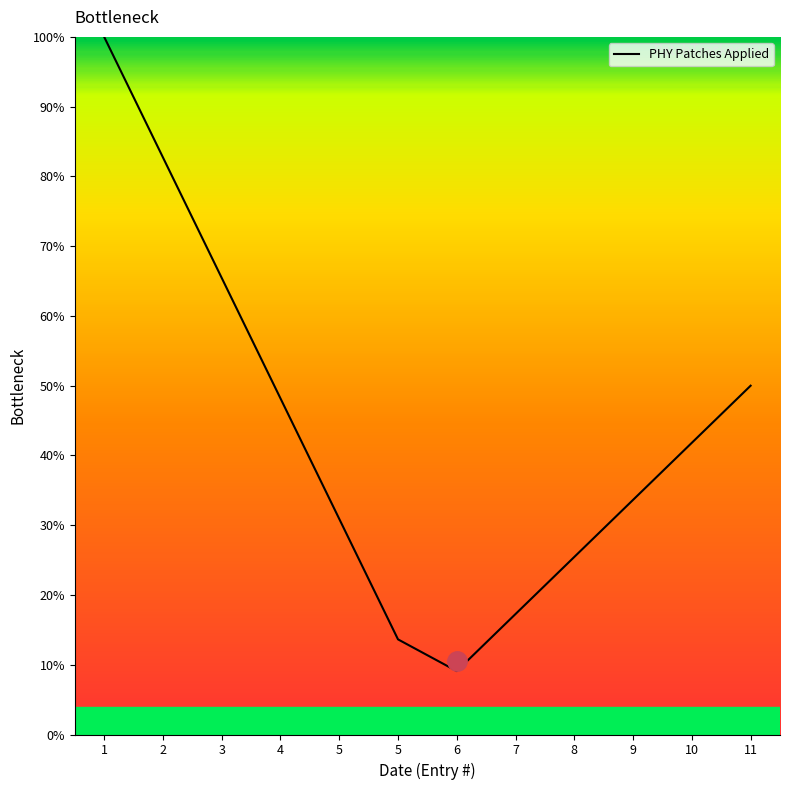

How many distinct data groups are displayed?

1